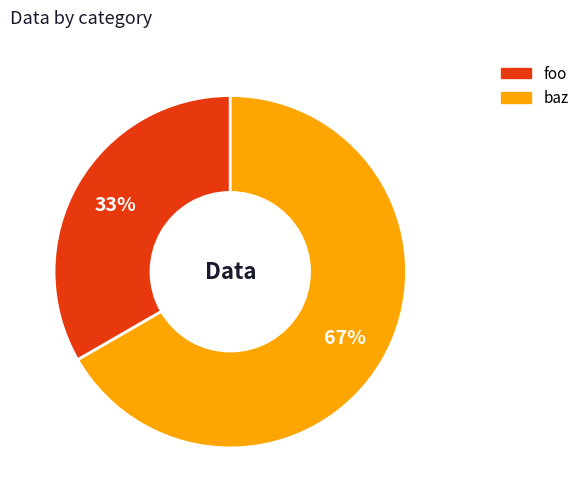

Is the sum of baz and foo greater than half?

Yes